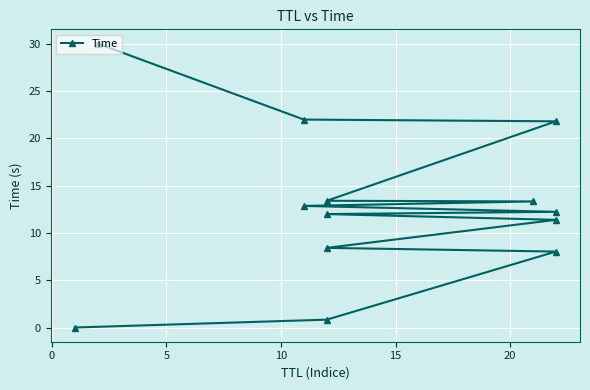

True or false: the data shows 22.0 at 11.

True